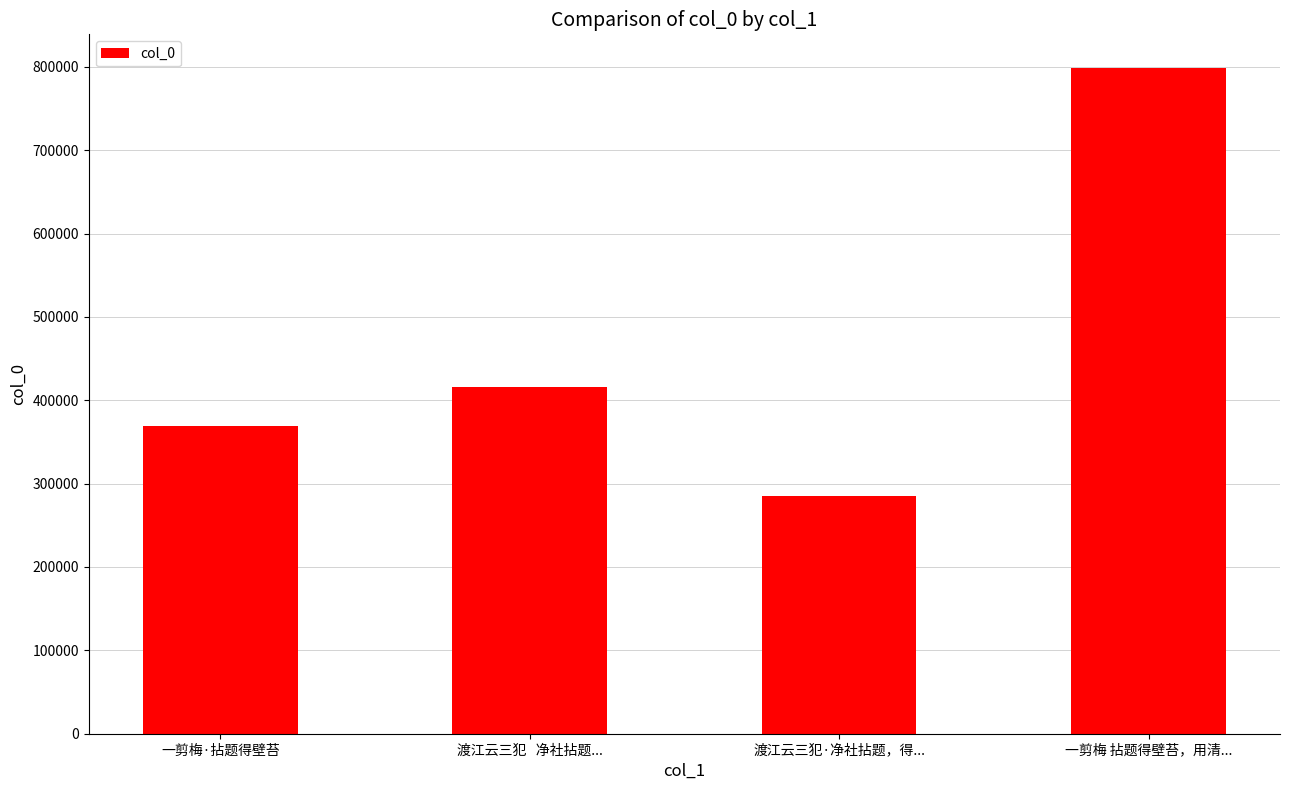

List the labels in order of value, largest first.

一剪梅 拈题得壁苔，用清..., 渡江云三犯   净社拈题..., 一剪梅·拈题得壁苔, 渡江云三犯·净社拈题，得...